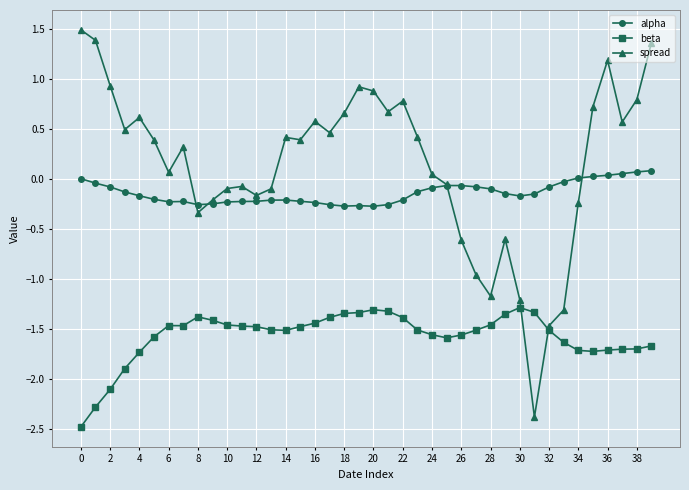

Rank the series by their maximum value, from highest to lowest.

spread, alpha, beta